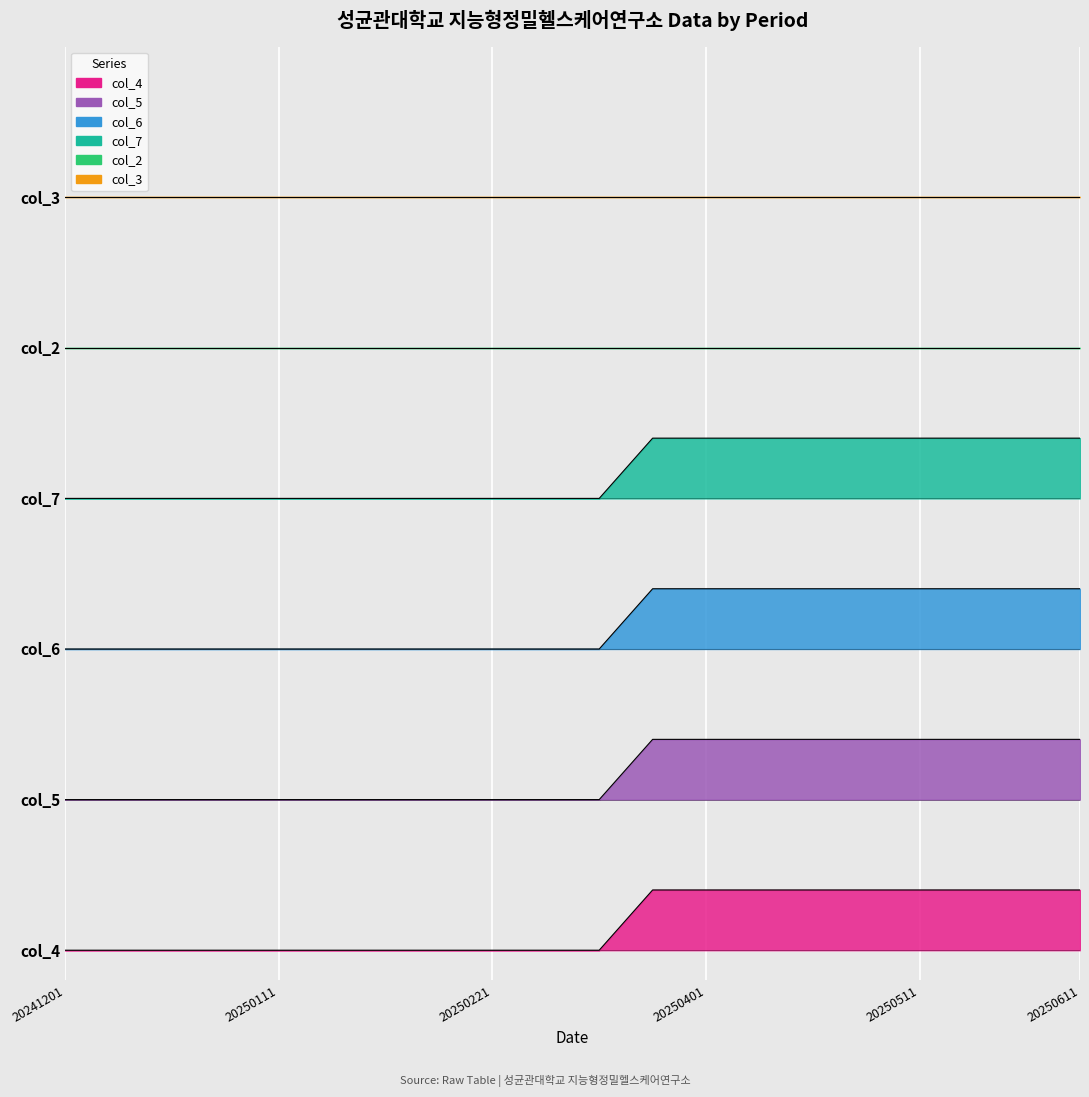

Where is col_7 nearest to the value 8?

20241201